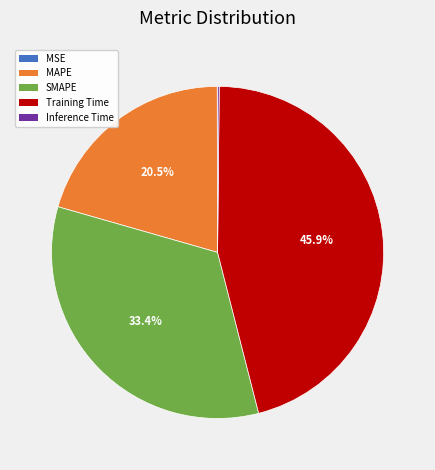

Between Training Time and MAPE, which is larger?

Training Time